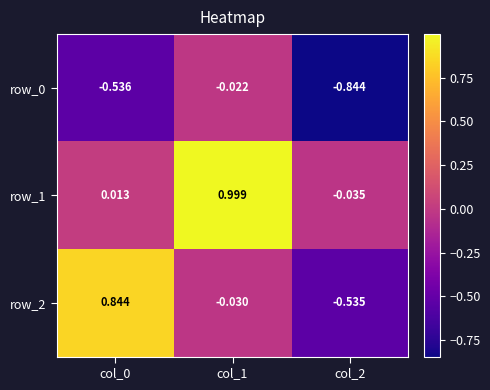

Is the value of row_0 at col_0 greater than the value of row_1 at col_1?

No